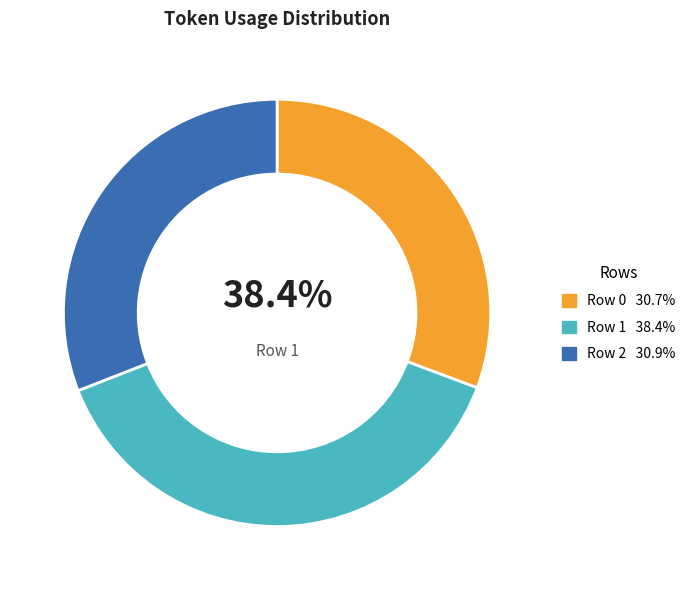

Count the number of slices in the pie.

3